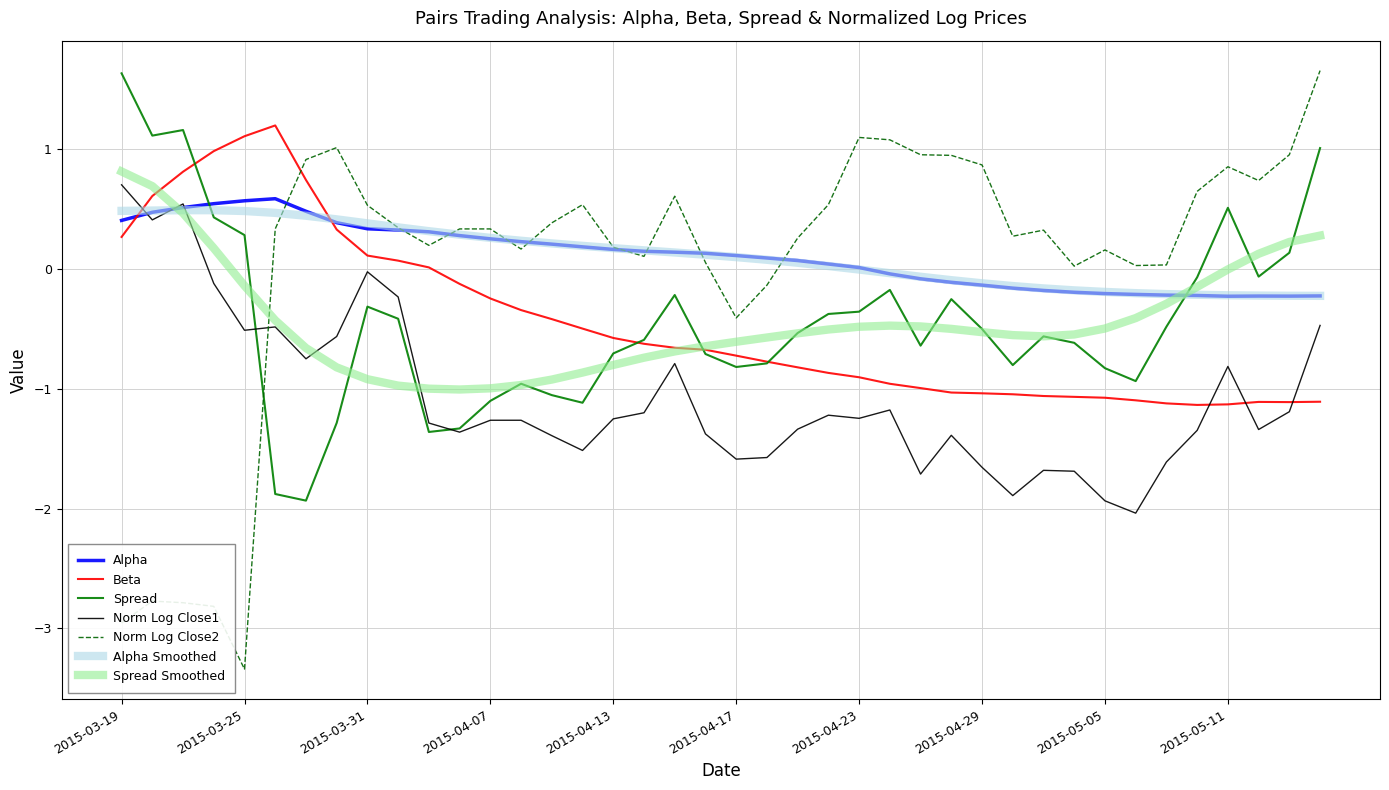

True or false: Spread Smoothed and Norm Log Close2 intersect in this chart.

True